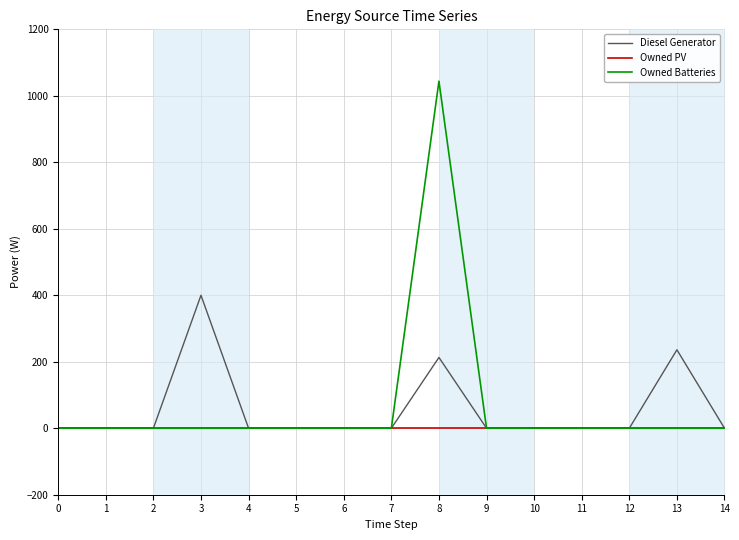

Is this an area chart (filled region under the line)?

No